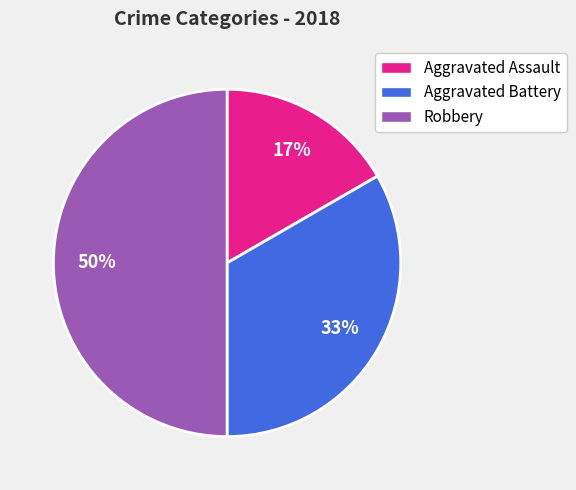

To the nearest percent, what portion does Aggravated Assault represent?

17%